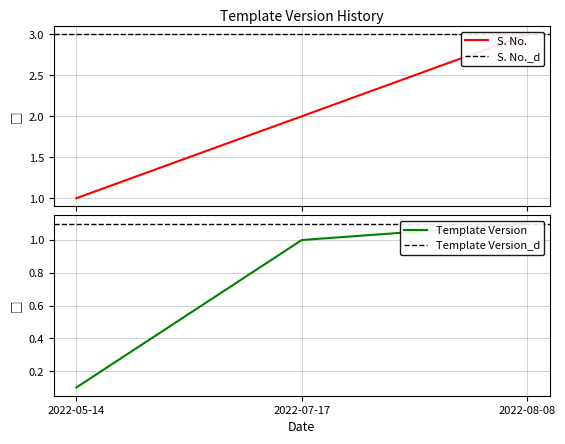

True or false: Template Version has a value of 1.4 at 2022-07-17.

False